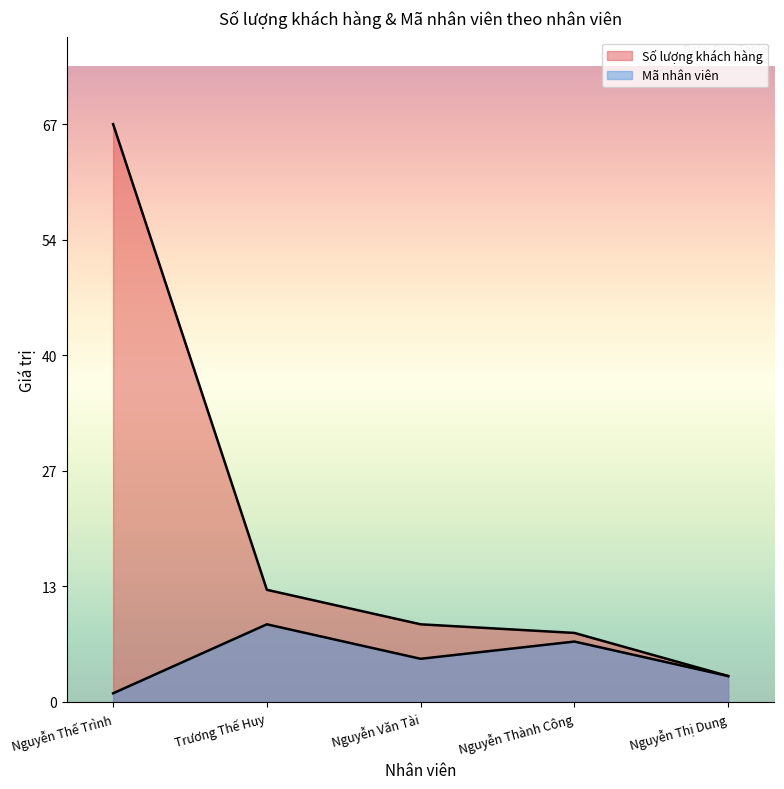

What is the average value of the Mã nhân viên series?

5